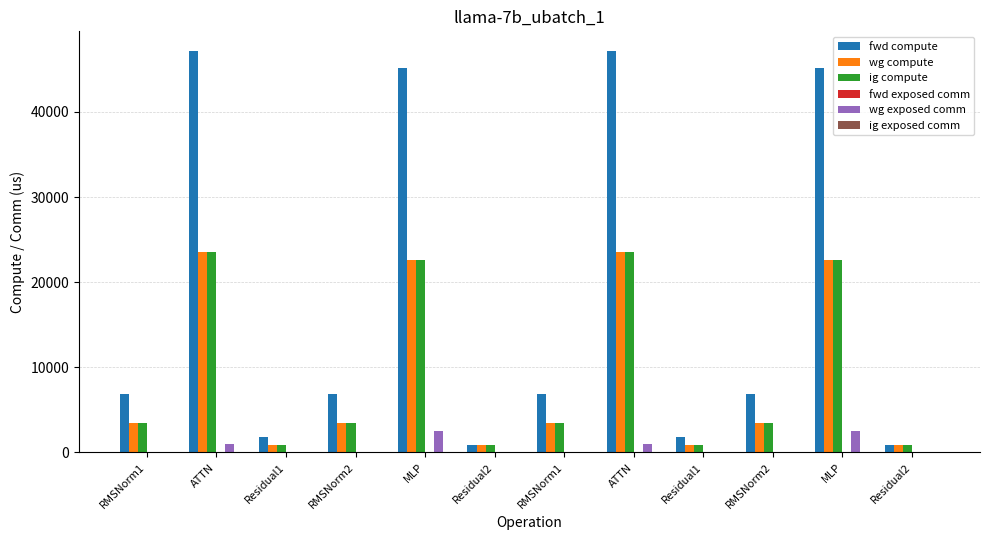

How many groups of bars are there?

12